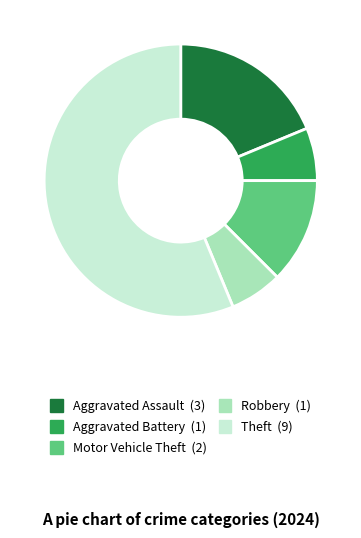

Does Robbery represent more than half of the total?

No